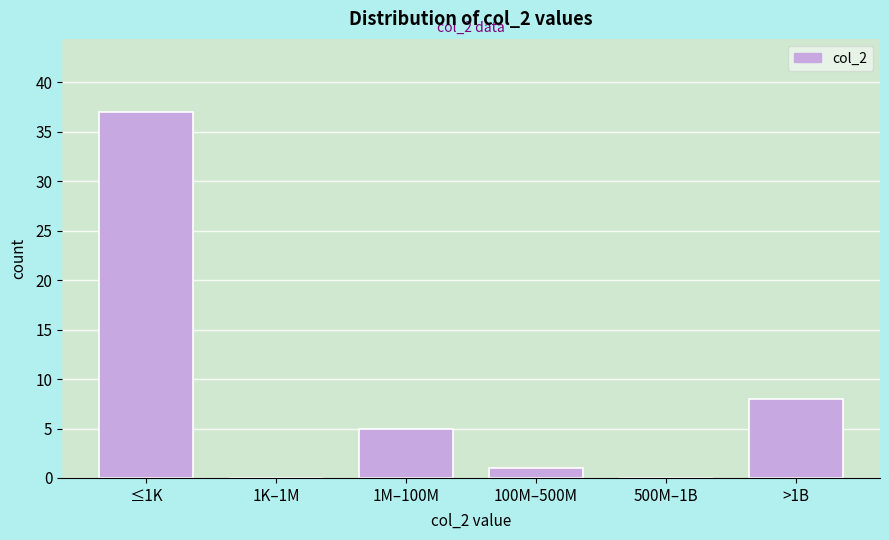

Reading left to right, extract all data points from this chart.

≤1K=37	1K–1M=0	1M–100M=5	100M–500M=1	500M–1B=0	>1B=8